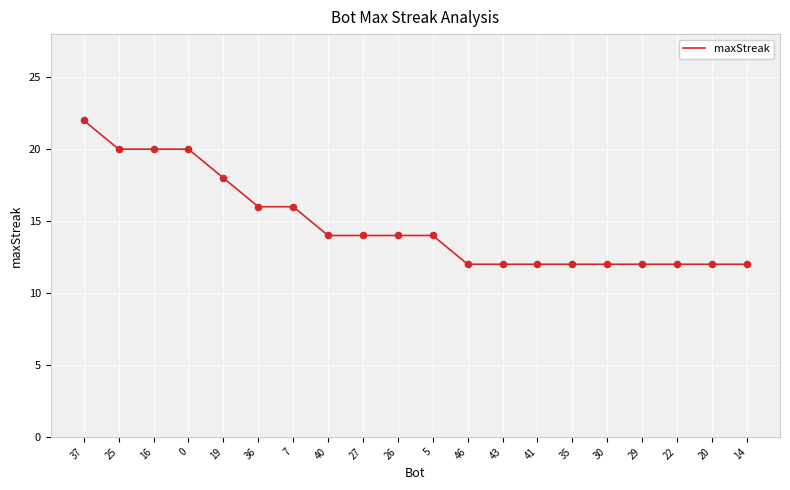

Approximately how many times larger is the value at 25 compared to 37?

0.9